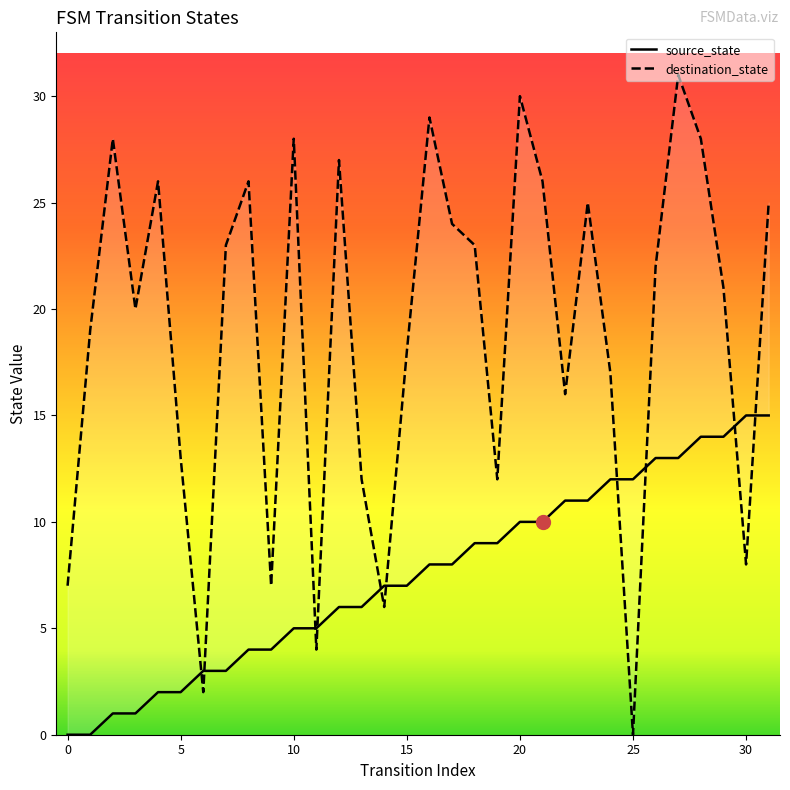

How many data points in source_state are above 8?

14